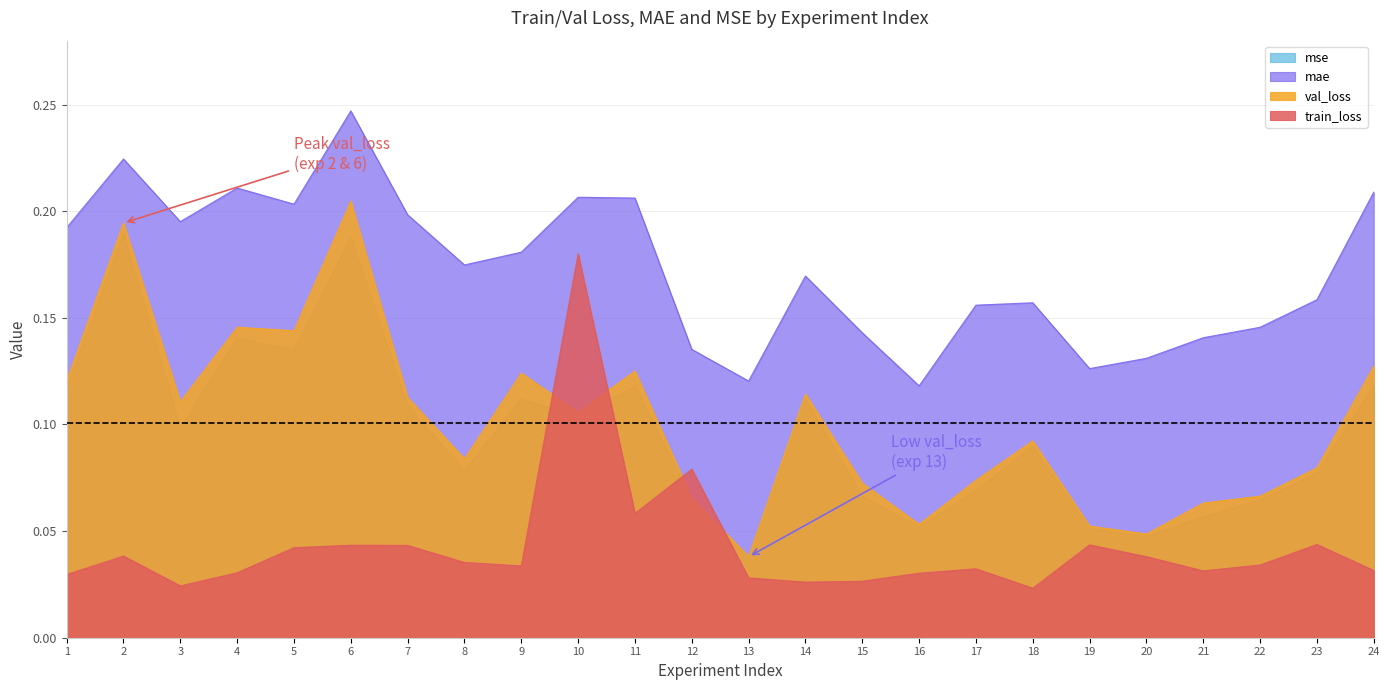

At how many categories does at least one series exceed 0?

24